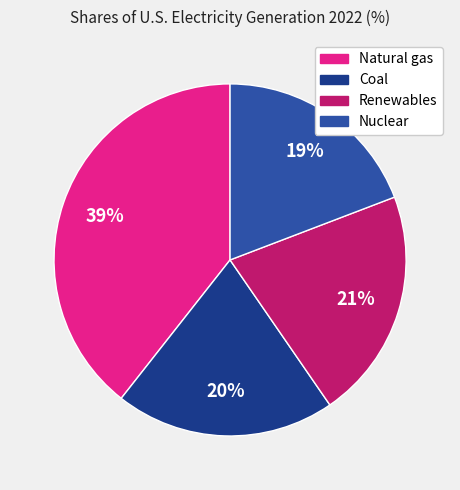

To the nearest percent, what is the average slice percentage?

25%